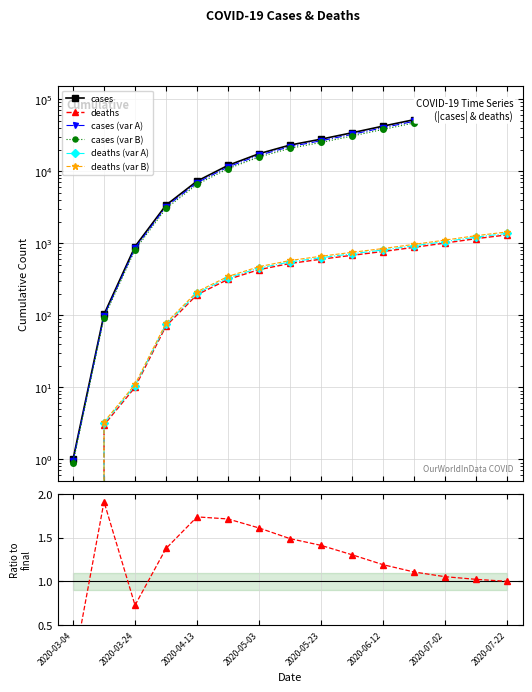

Is it true that deaths equals 498.8 at 2020-04-23?

False